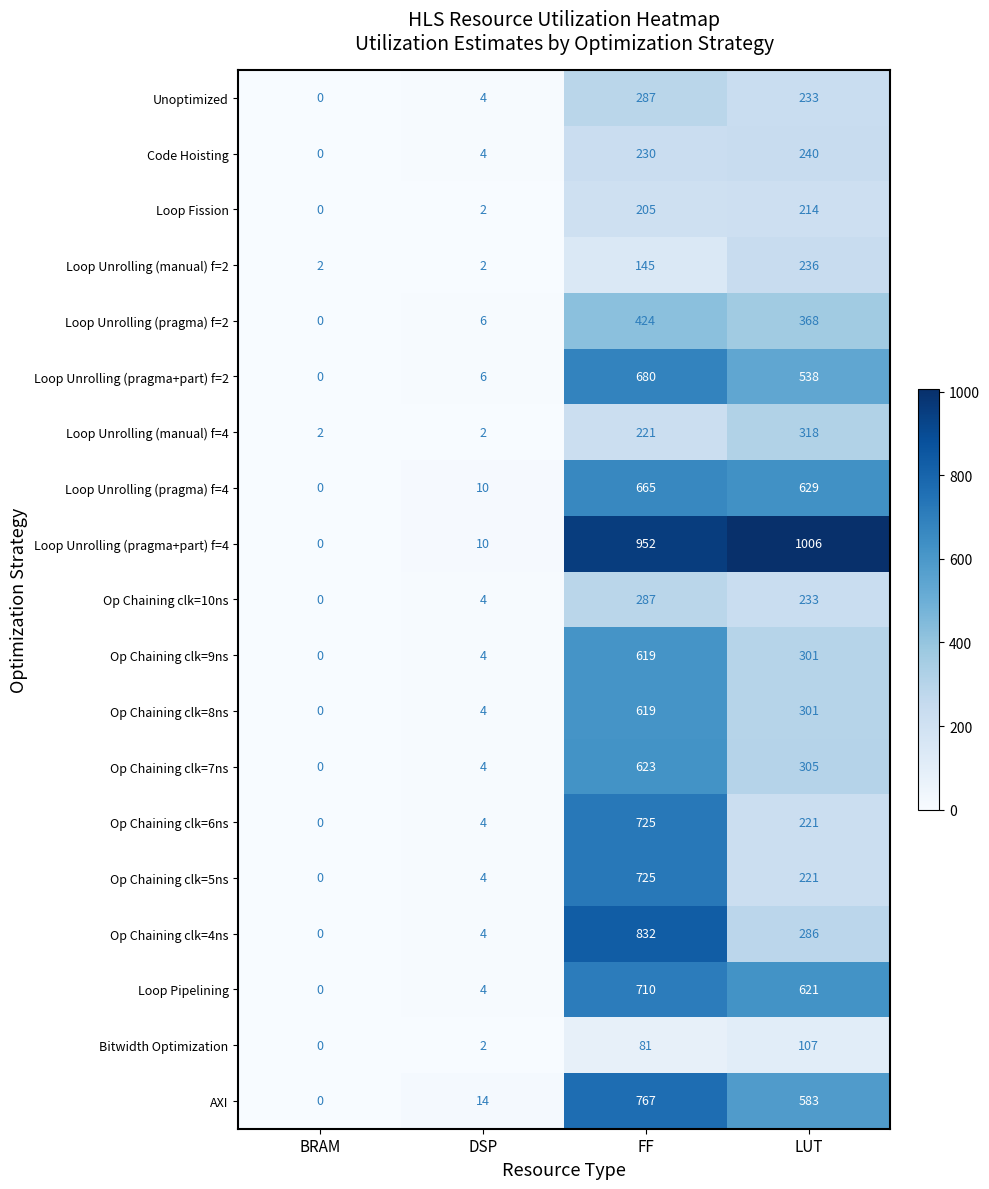

At which label does Op Chaining clk=6ns reach its minimum?

BRAM